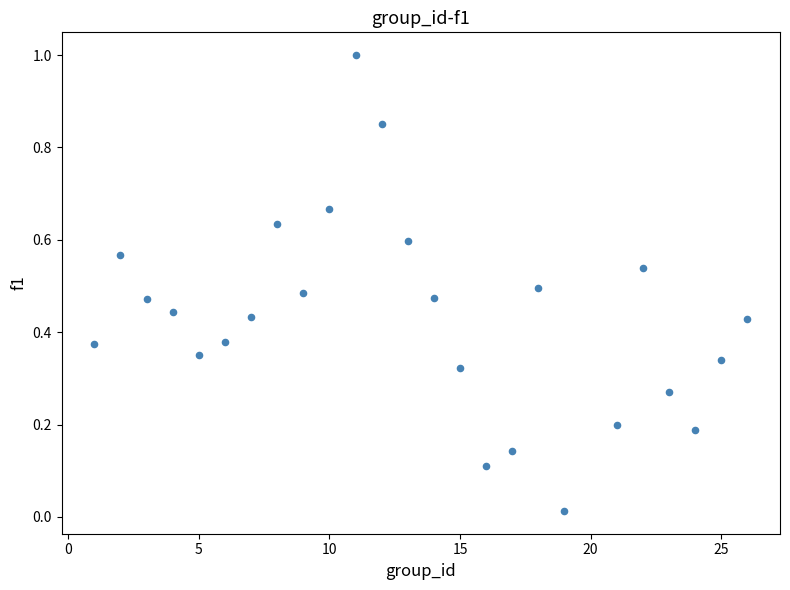

What is the range of X values (max minus min)?

25.0